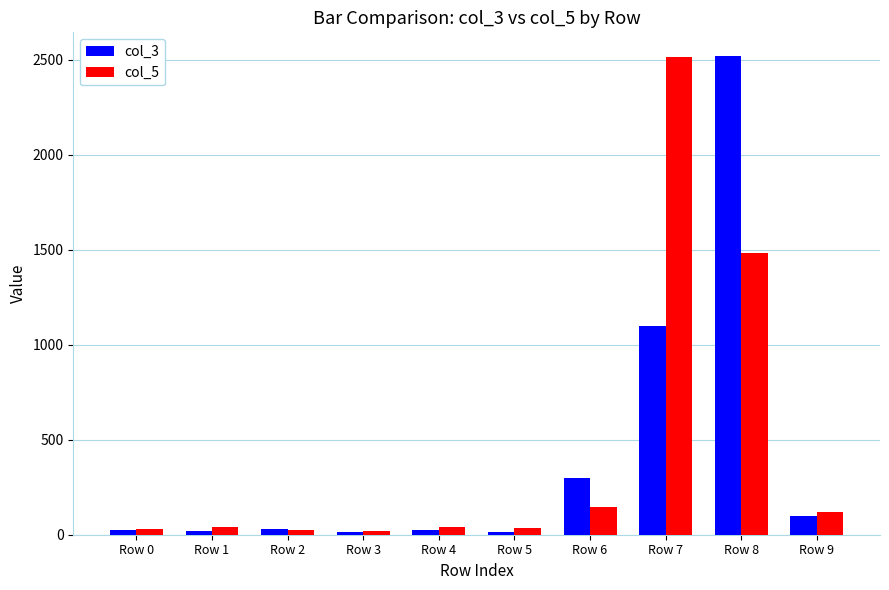

What is the average value of the col_5 series?

446